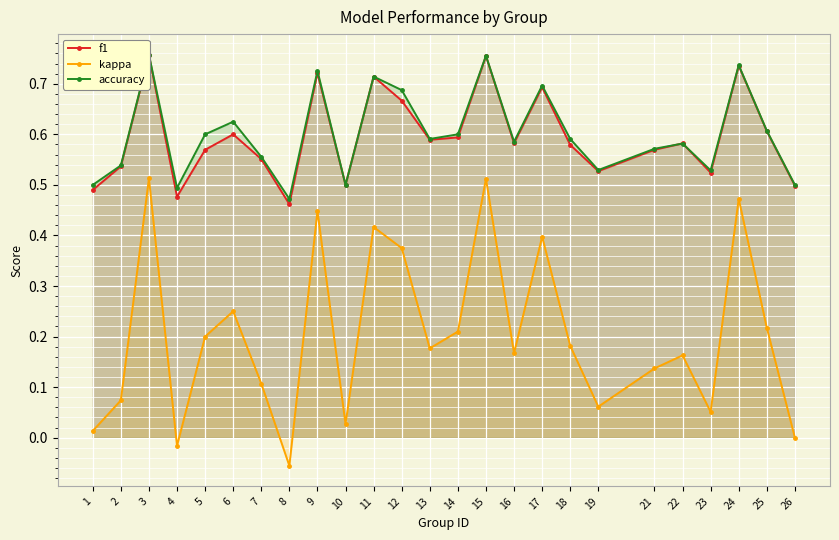

At which category is the sum across all series the highest?

3